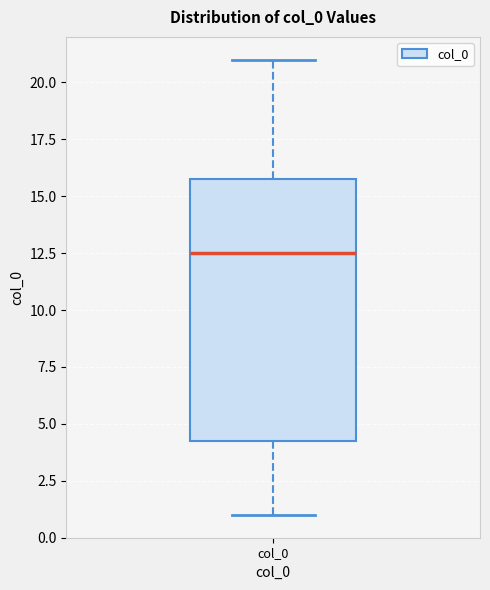

Read this box plot against the y-axis: the position of the median line, the range covered by the box, and the ends of both whiskers. The values are not printed on the chart, so give them approximately, as read against the axis.

median 12.5, box 4.5 to 16.0, whiskers 1.0 to 21.0